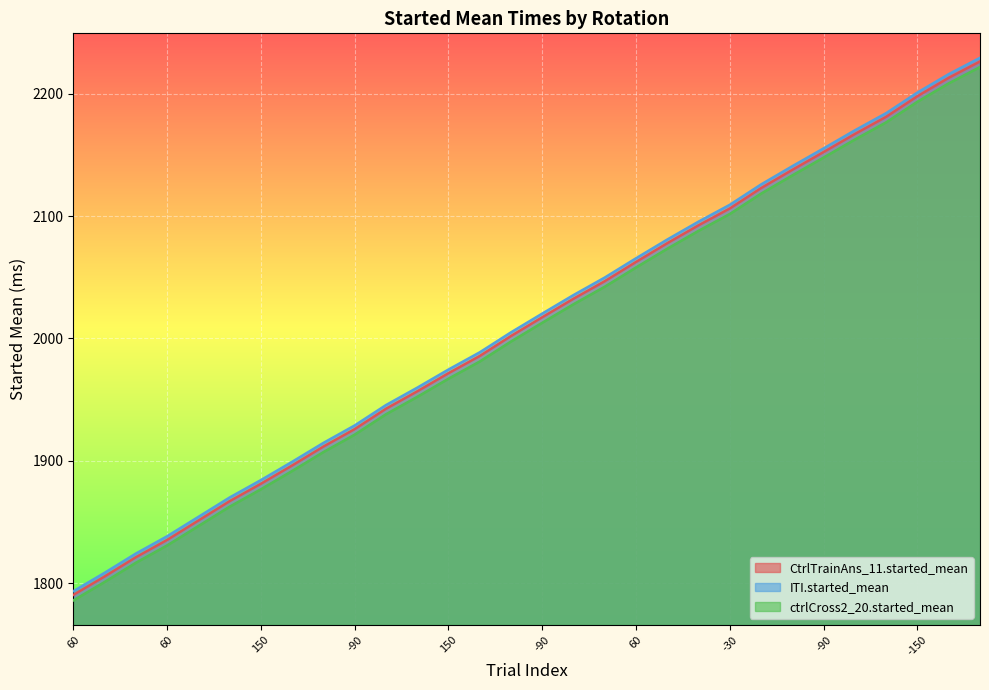

What is the total value across all series at -90?

5776.3